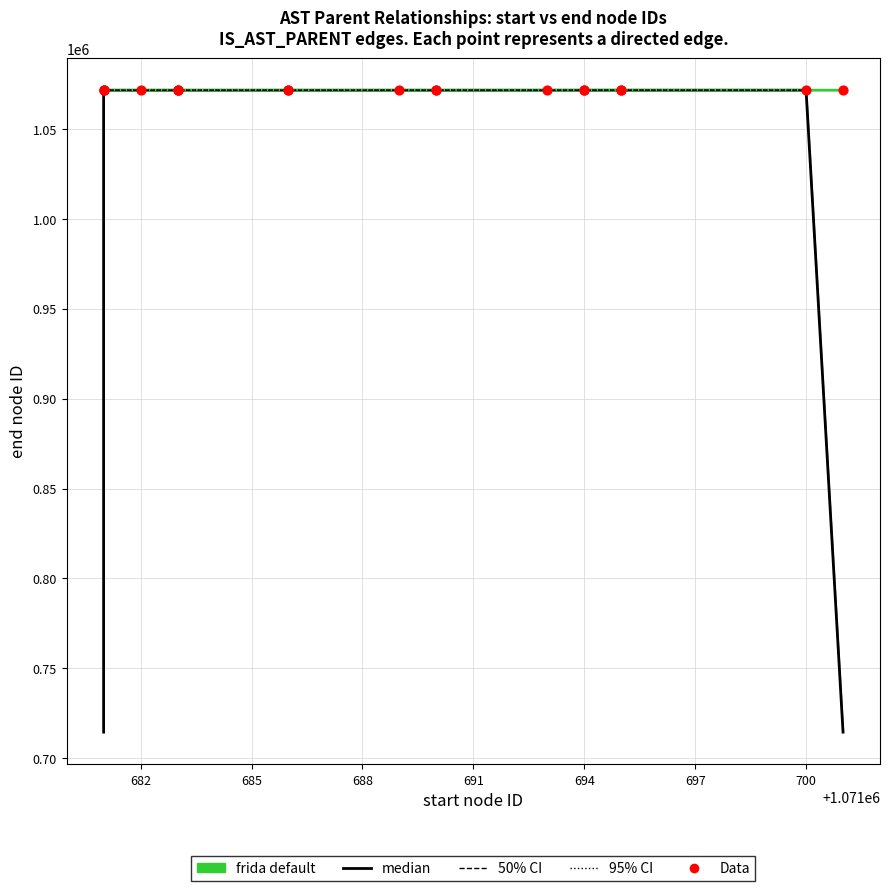

Which series contains the lowest Y value?

median